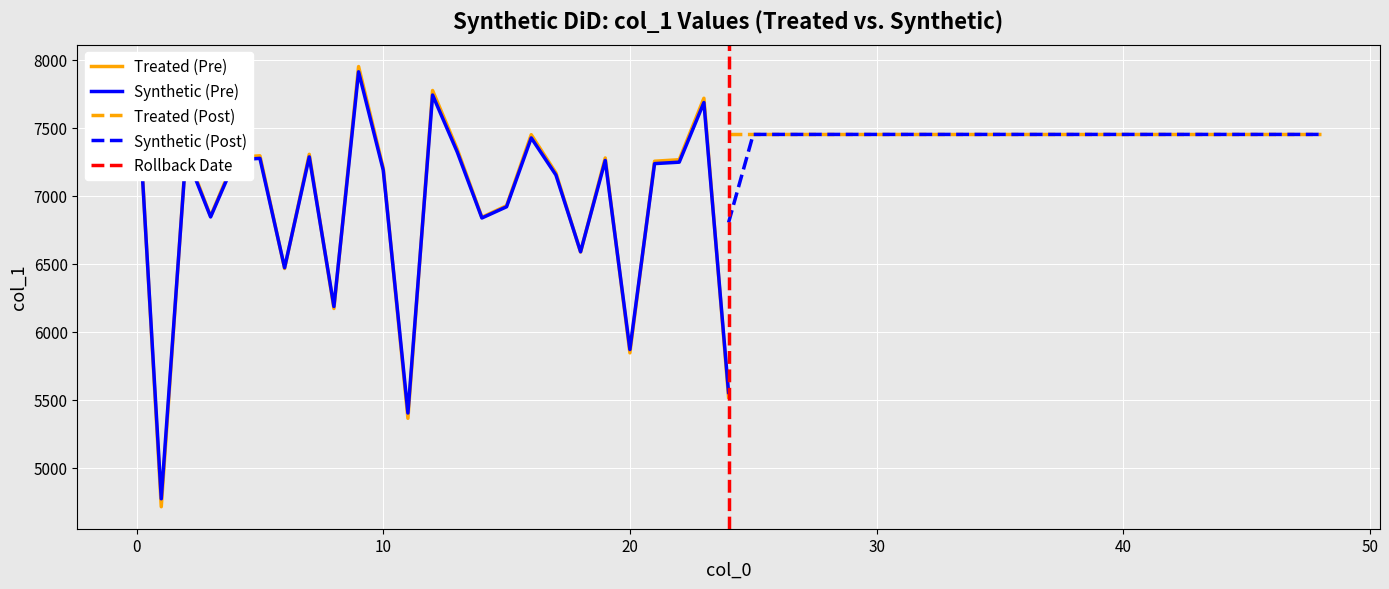

What is the lowest value of the Treated (Pre) series?

4715.0